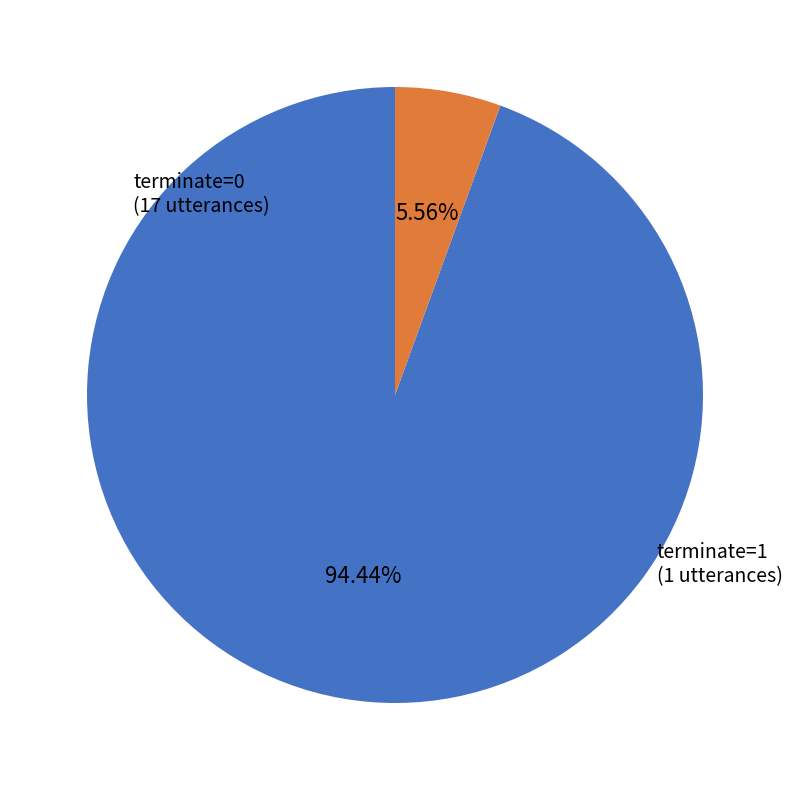

To the nearest percent, what is the average slice percentage?

50%